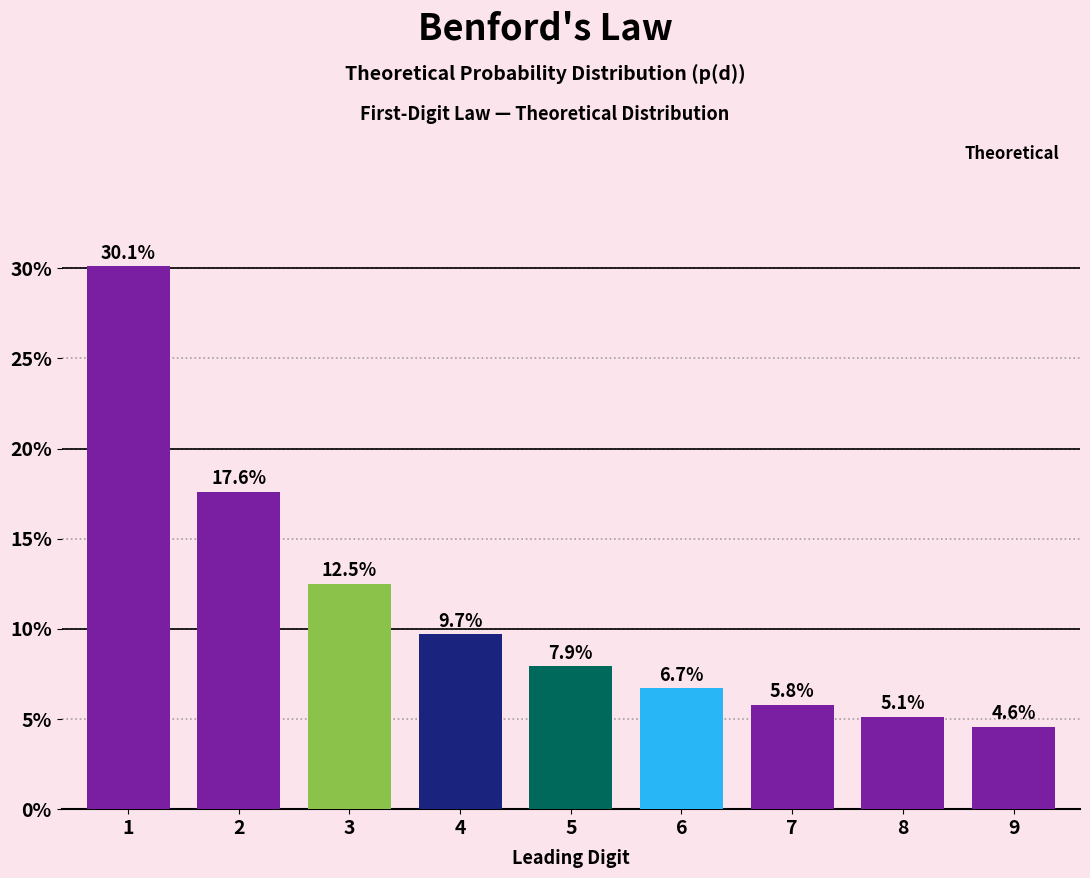

At which category does the chart reach its peak across all series?

1